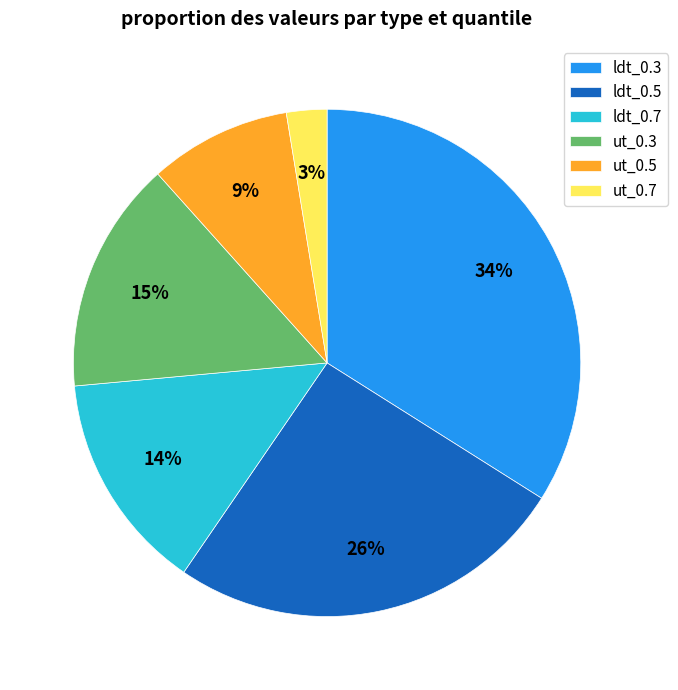

Which category has the smallest portion of the pie?

ut_0.7